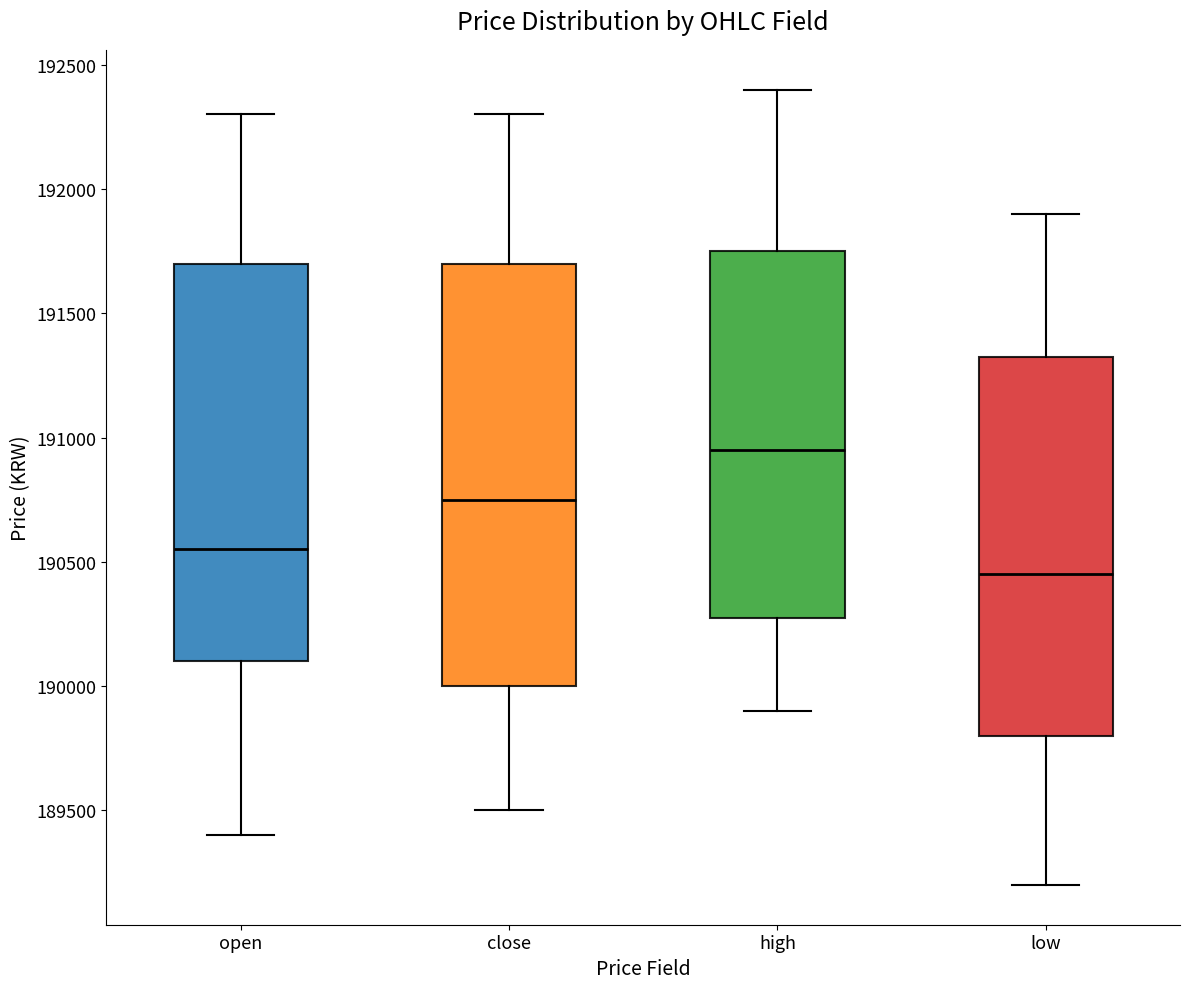

Comparing the boxes themselves (not the whiskers), which one is the tallest?

close